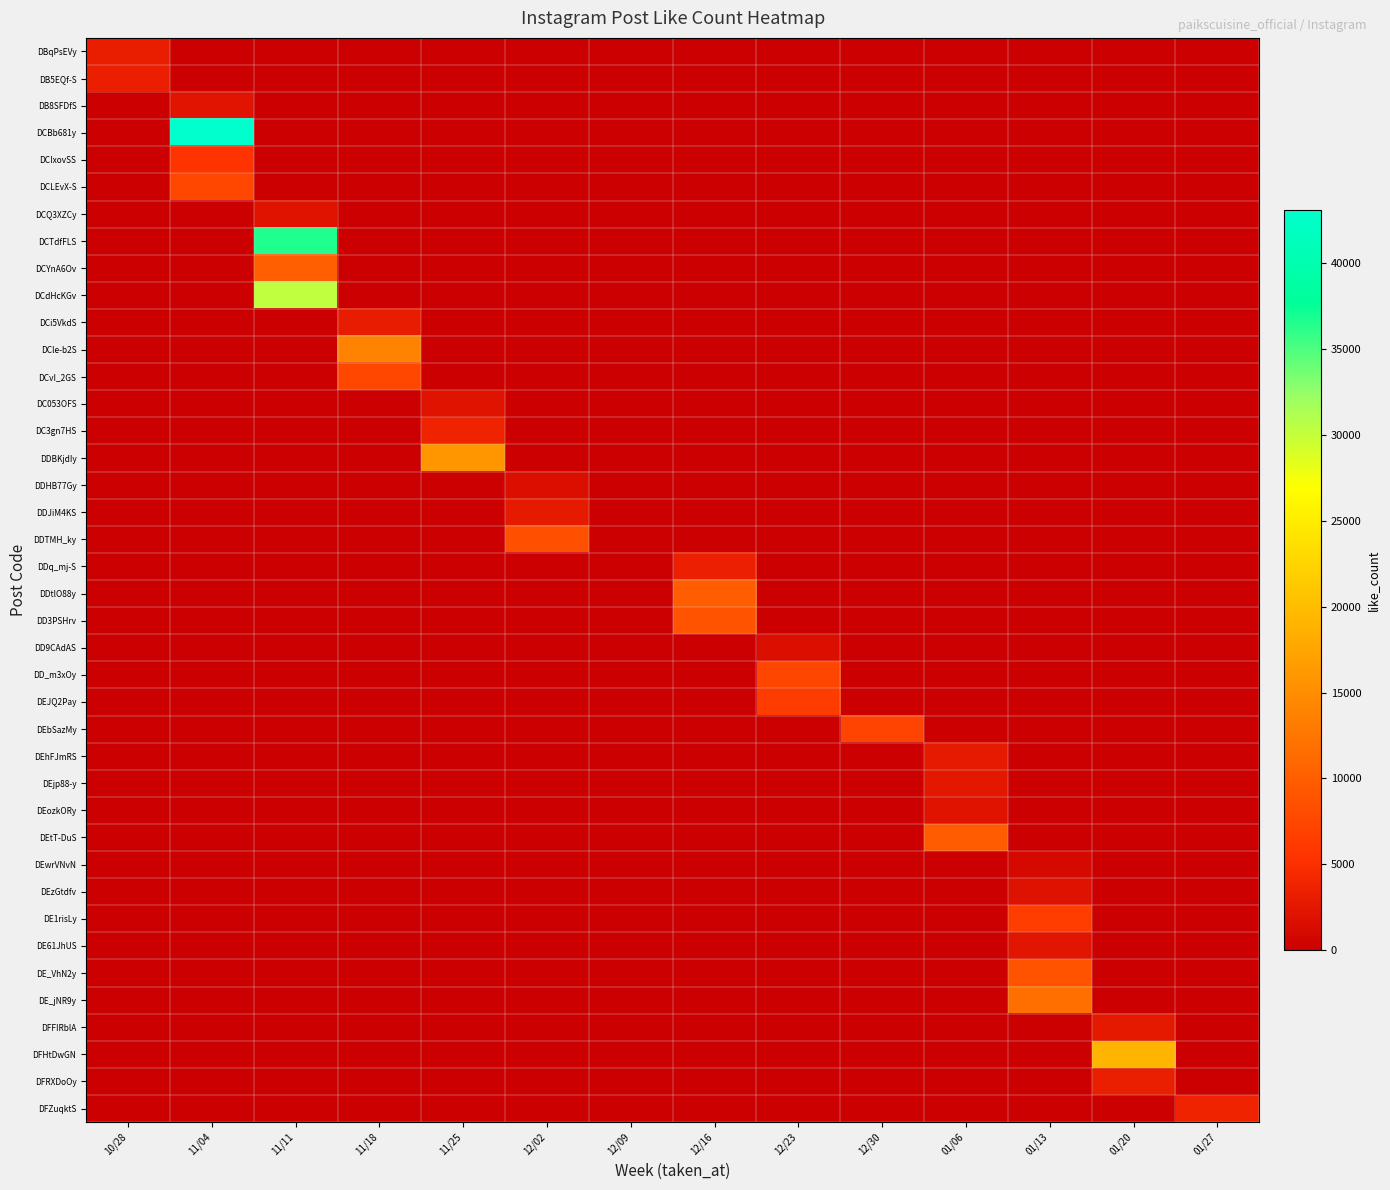

Which series changed the most between 11/11 and 01/13?

DCTdfFLS